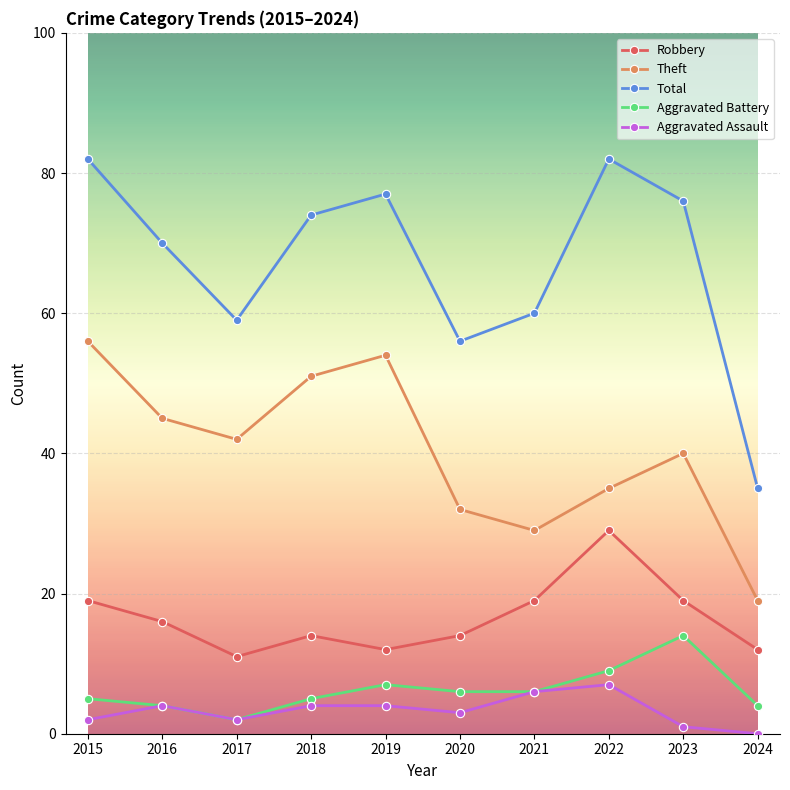

At which label does Aggravated Battery reach its peak?

2023